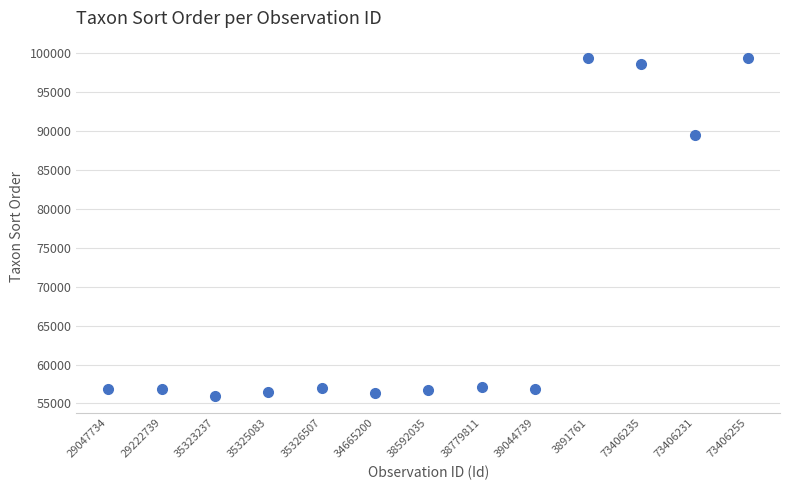

What Y value in the scatter plot is closest to 77689?

89410